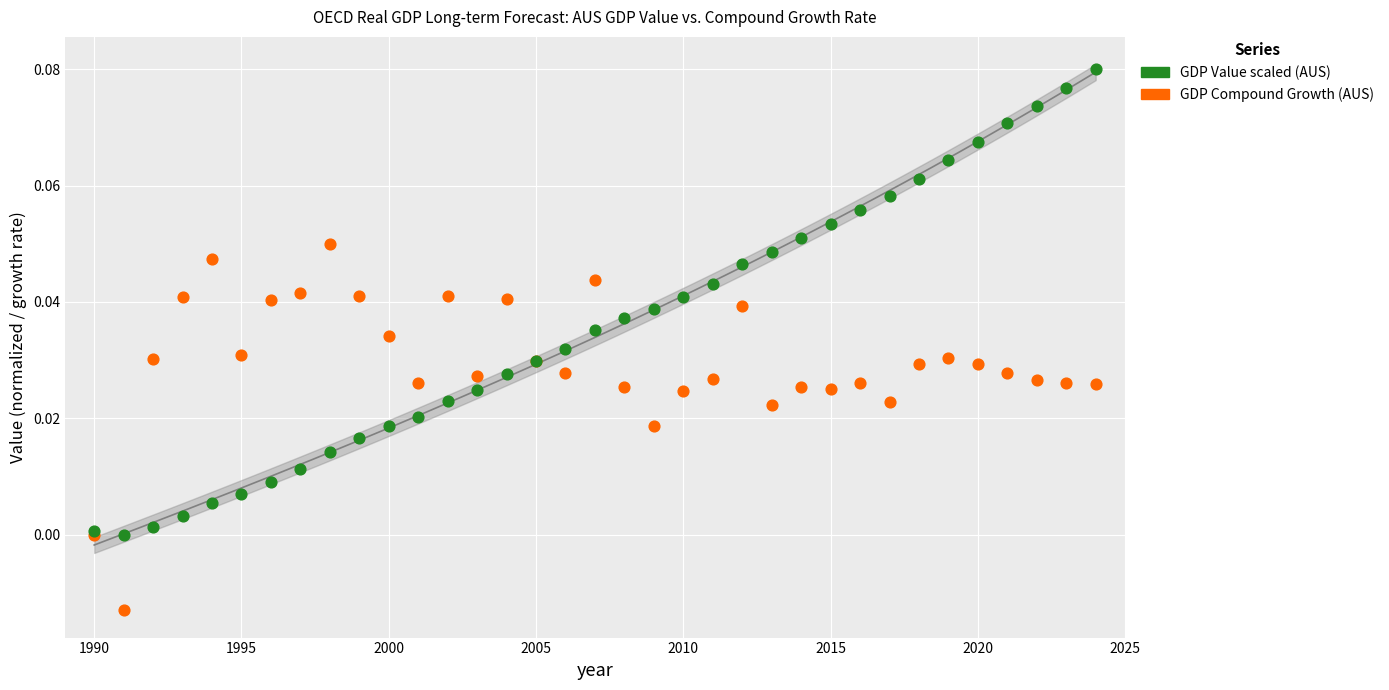

Which series has the largest Y range (max minus min)?

GDP Value scaled (AUS)